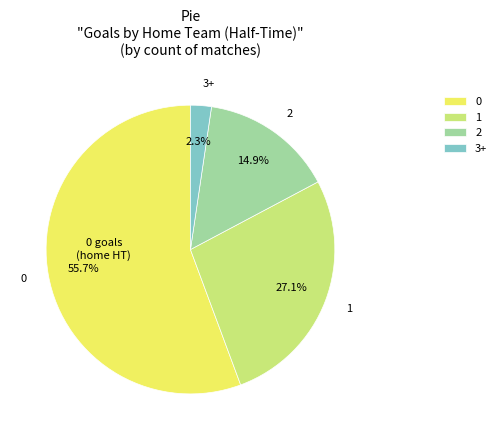

To the nearest percent, what portion does 0 represent?

56%